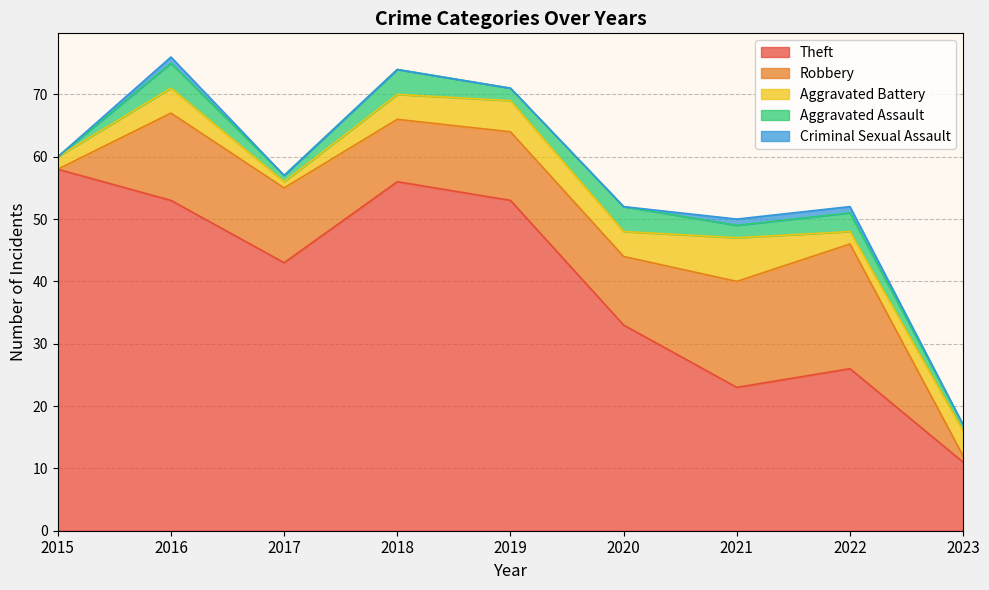

At which category does Theft reach its first local peak?

2018